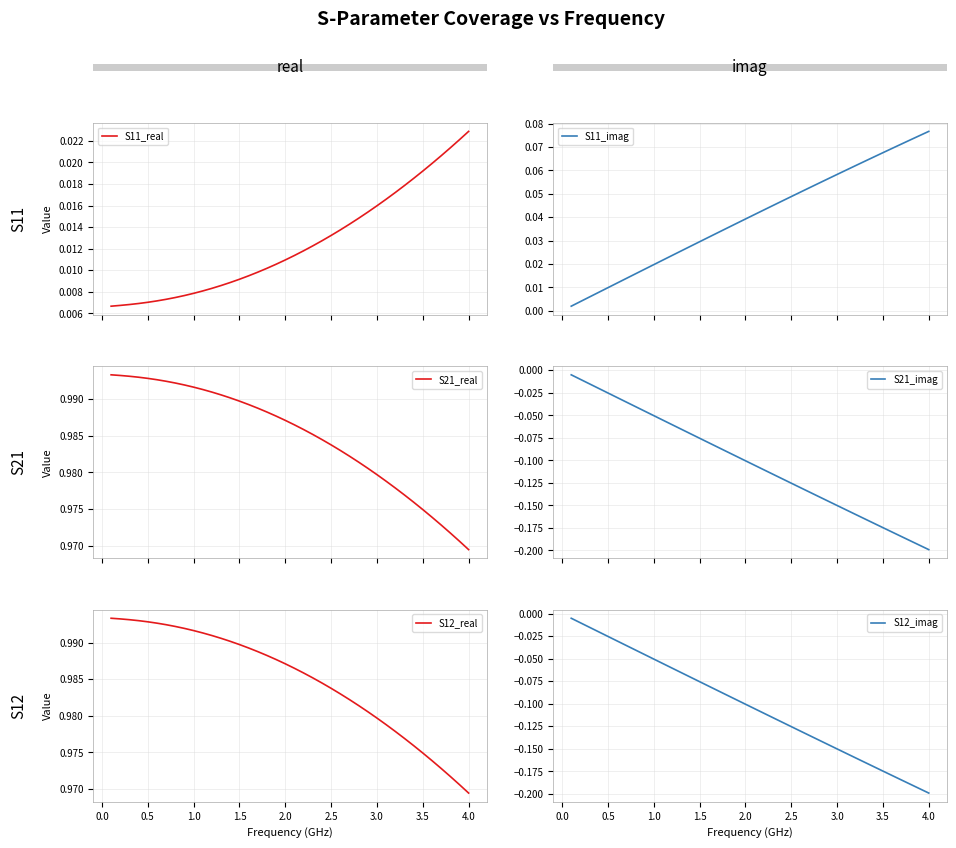

Which series has the widest spread of values?

S21_imag